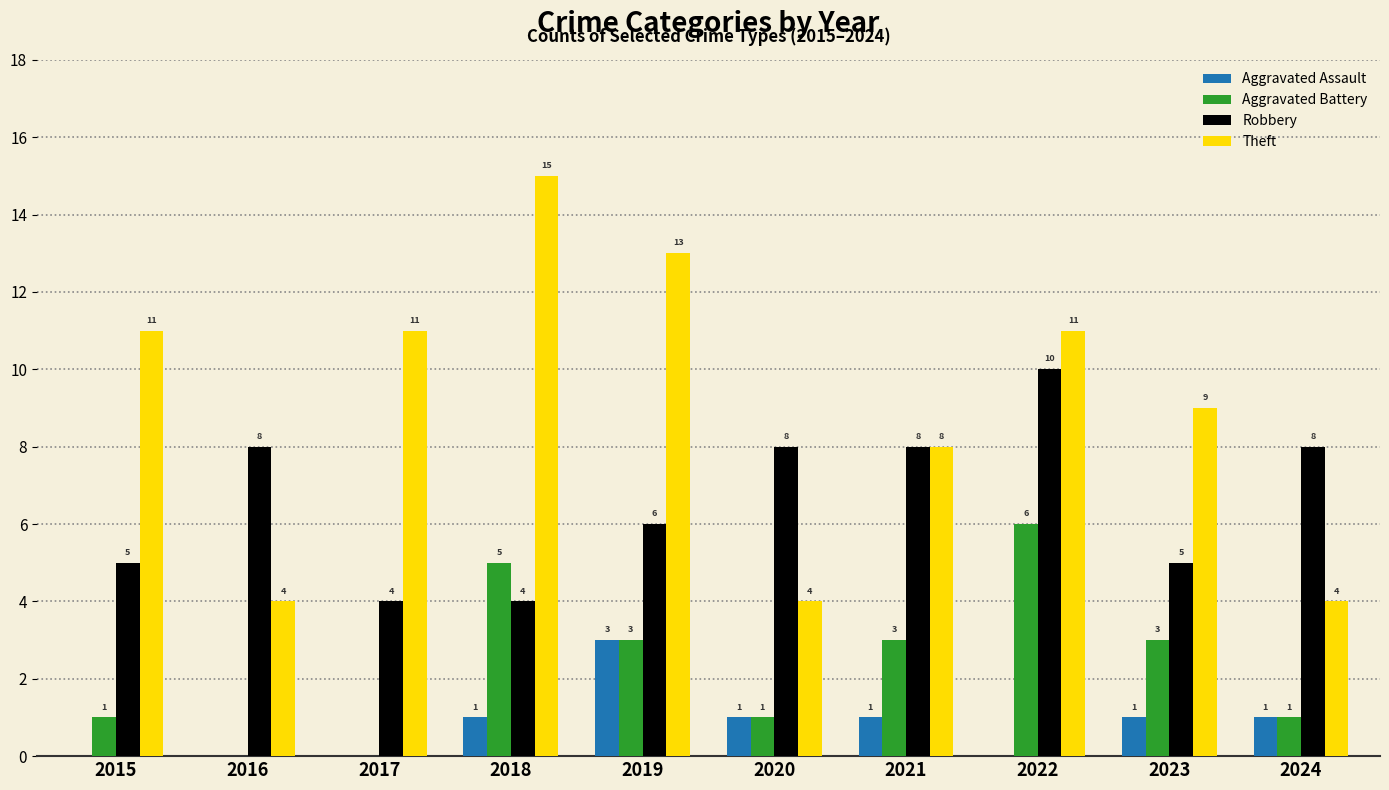

What is the total value across all series at 2017?

15